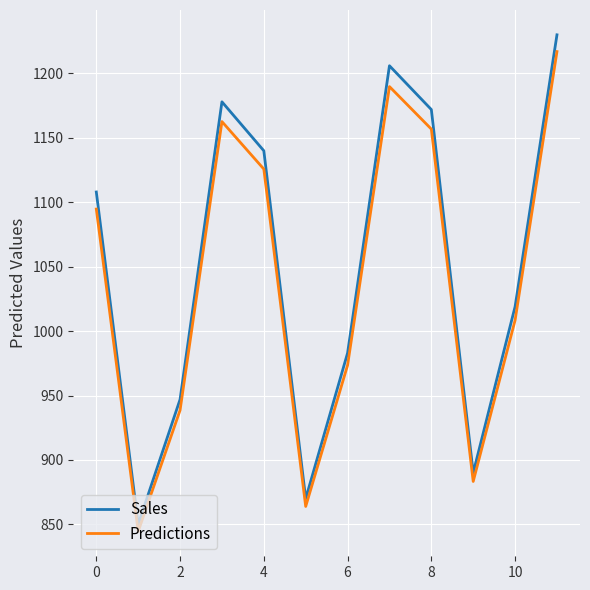

What is the difference between the maximum and minimum values in the Predictions series?

372.5